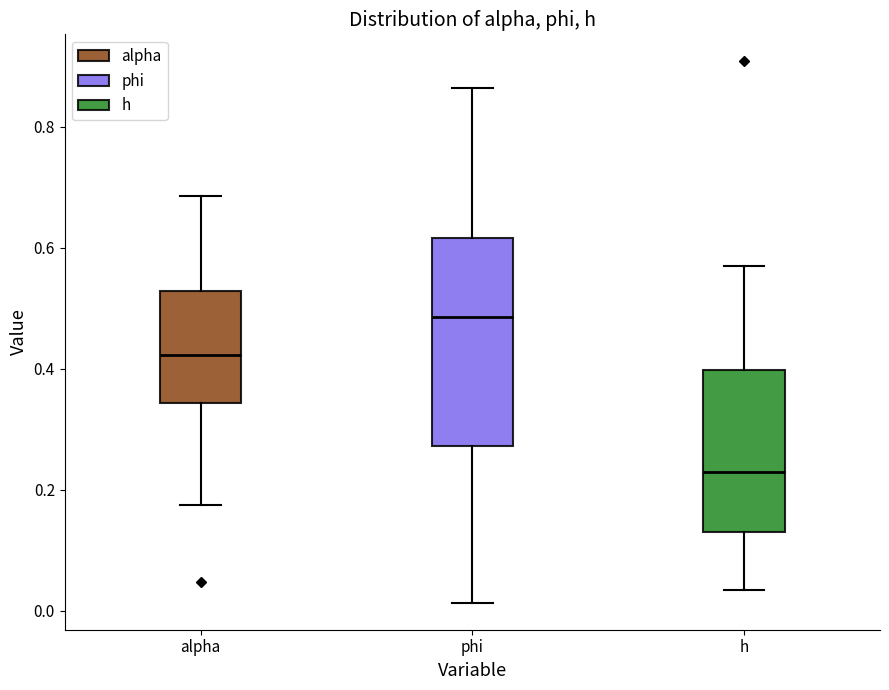

Reading left to right, transcribe this box plot: for each box, give where its median line is, the range the box spans, and where its two whiskers end, as read against the y-axis. The values are not printed on the chart, so give them approximately, as read against the axis.

alpha: median 0.42, box 0.34 to 0.52, whiskers 0.18 to 0.68
phi: median 0.48, box 0.28 to 0.62, whiskers 0.02 to 0.86
h: median 0.22, box 0.12 to 0.40, whiskers 0.04 to 0.56